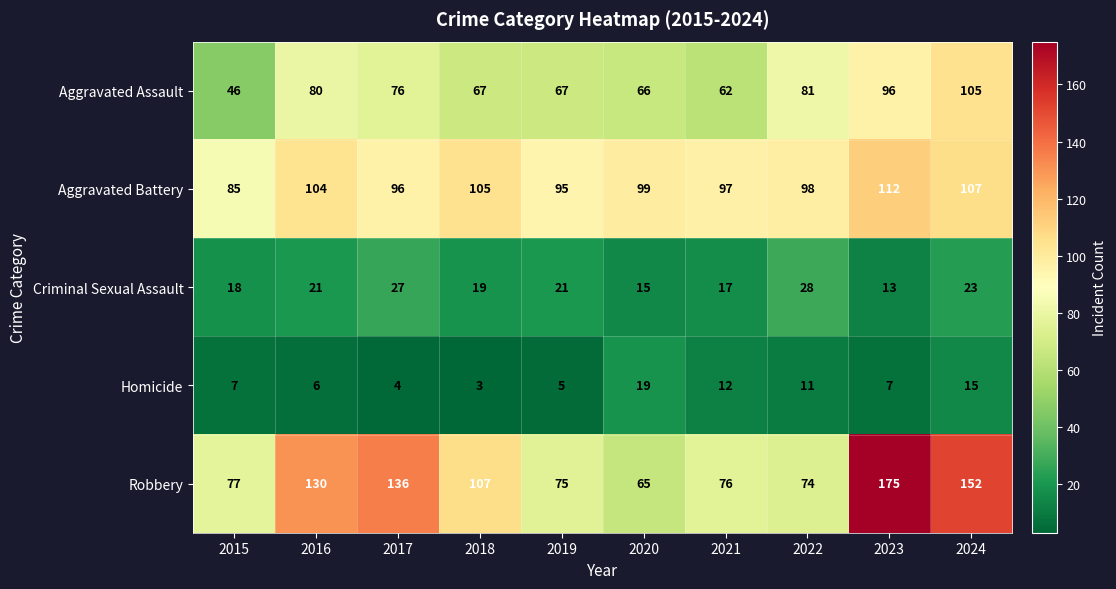

How many data points does each series have?

10